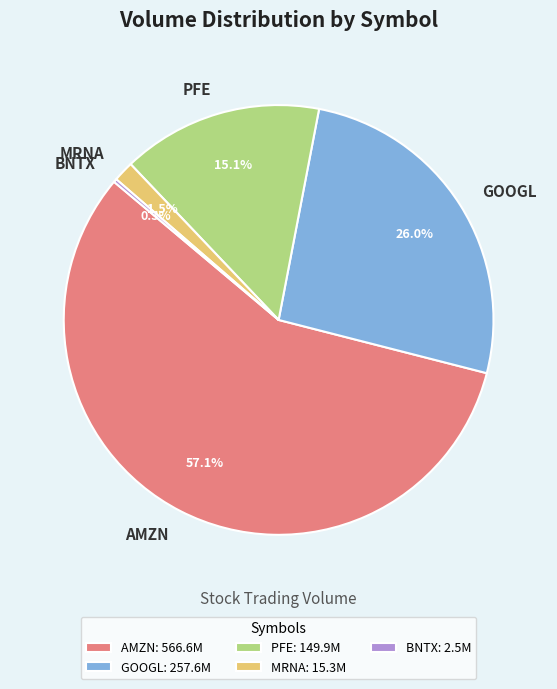

True or false: GOOGL accounts for 8% of the total.

False